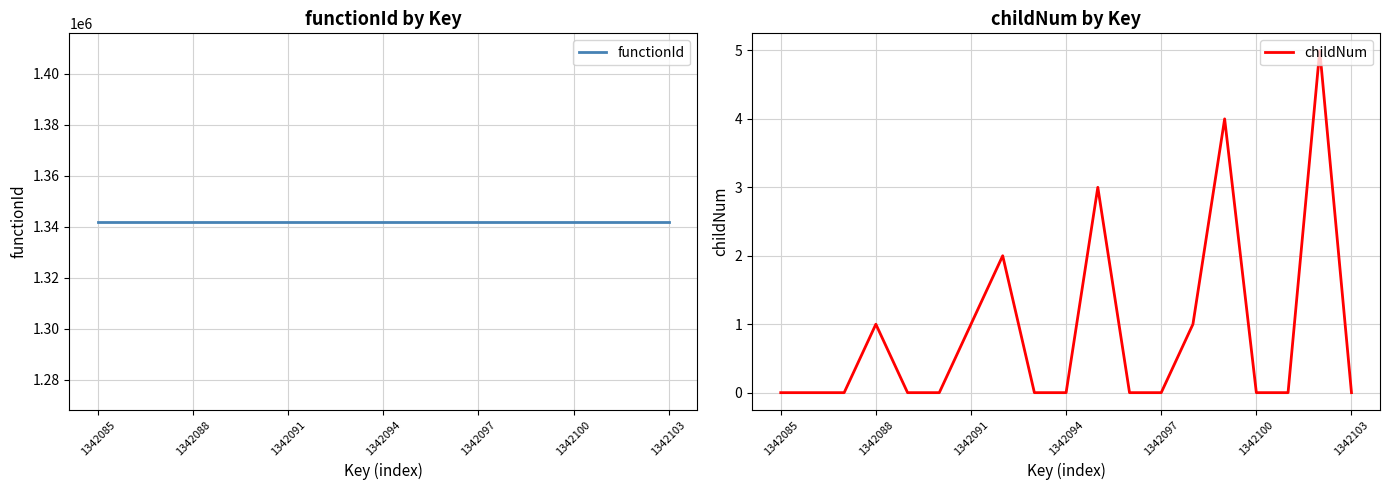

True or false: childNum has a value of 2 at 1342091.

False